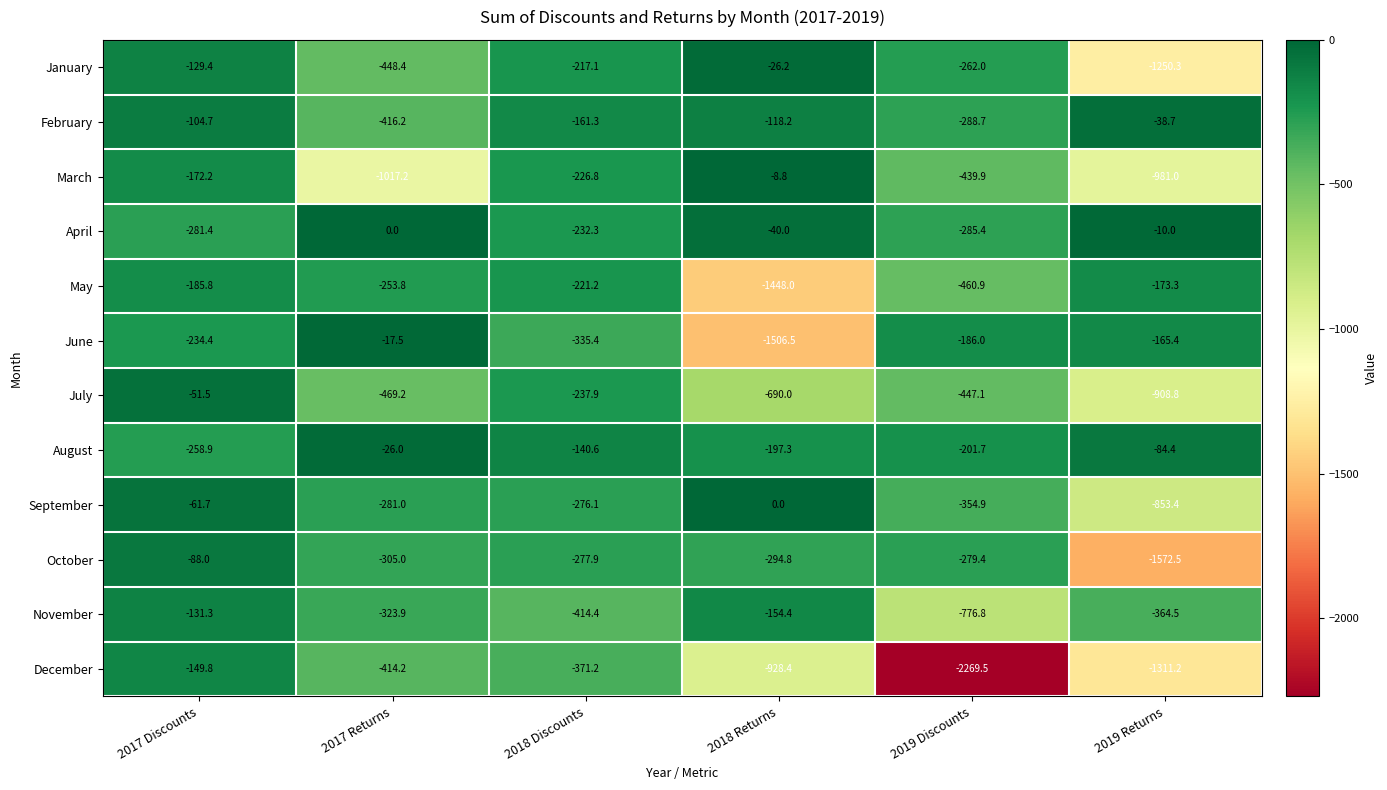

Rank the series at 2017 Discounts from lowest to highest value.

April, August, June, May, March, December, November, January, February, October, September, July